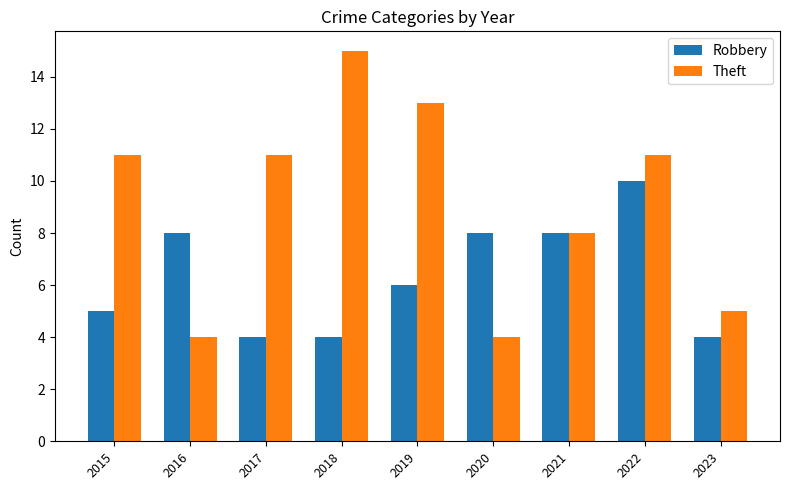

At 2020, list the series in order from smallest to largest.

Theft, Robbery